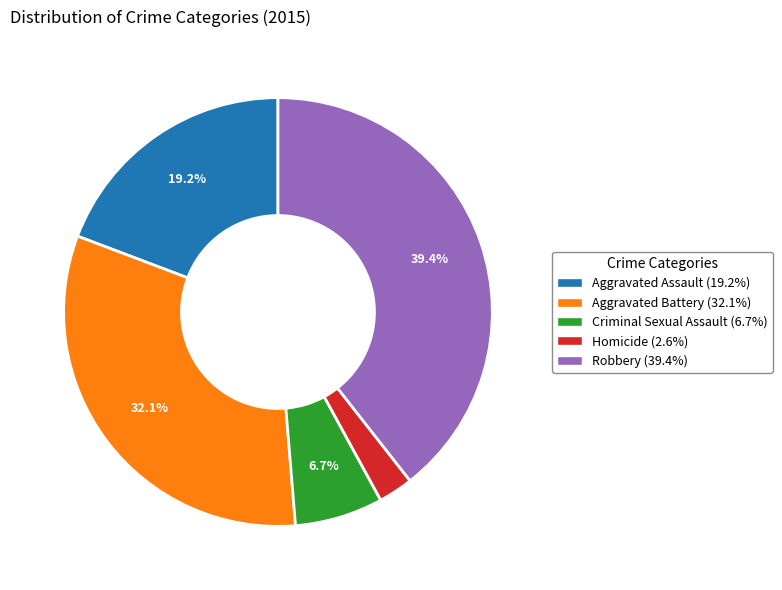

To the nearest percent, what is the difference between the Aggravated Assault and Robbery slice percentages?

20%